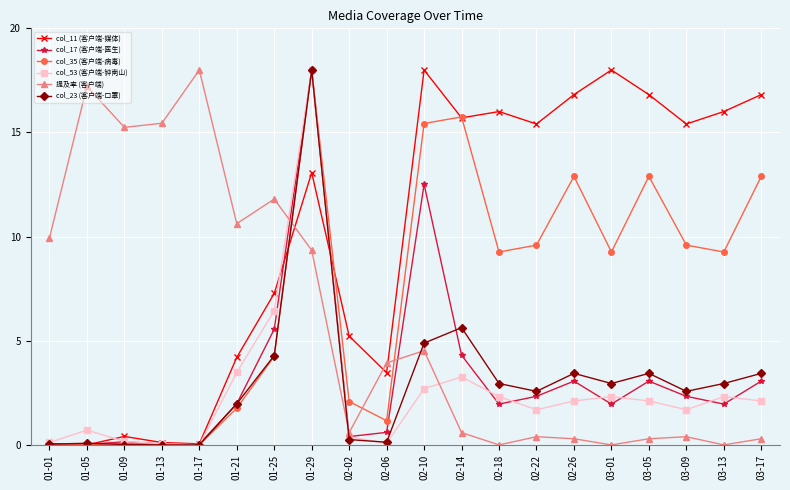

What is the label of the 3rd point from the right?

03-09